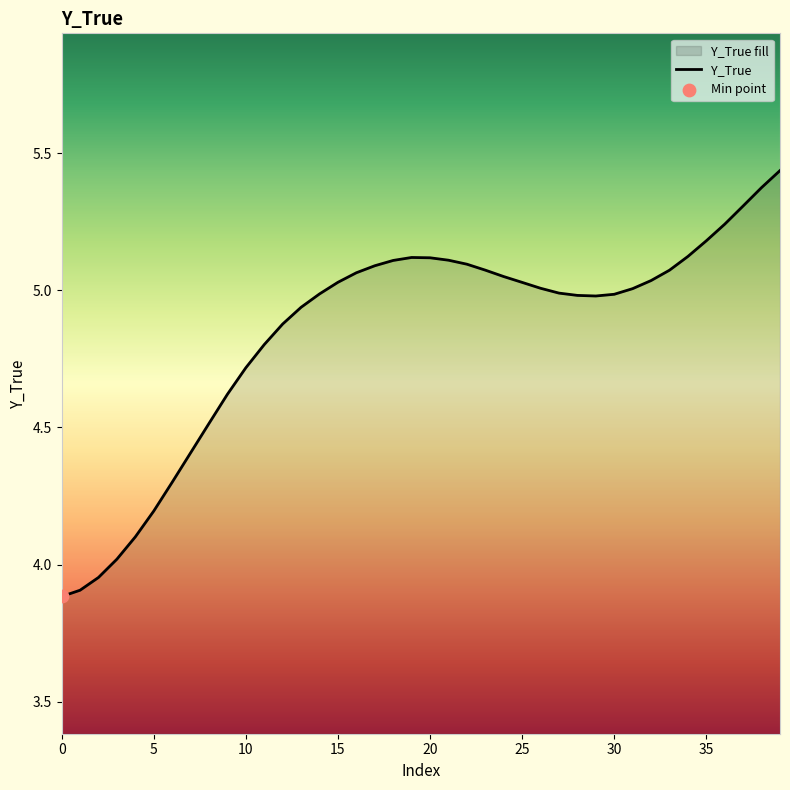

Approximately how many times larger is the value at 14 compared to 2?

1.3